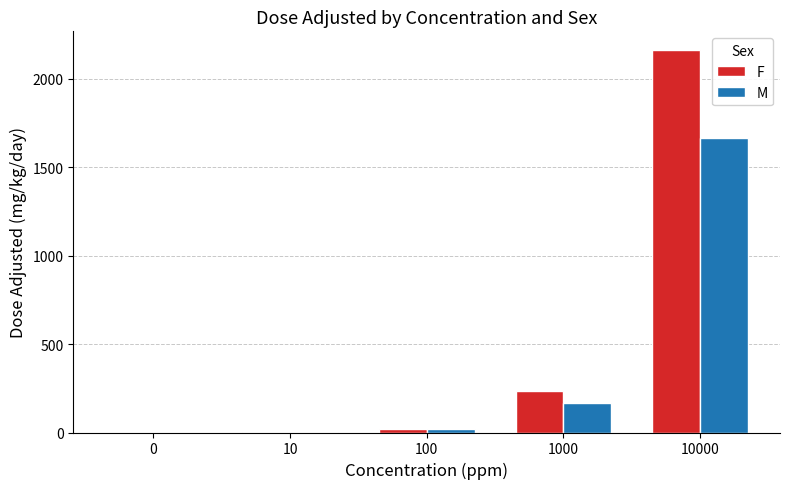

What is the difference between the M values at 10000 and 0?

1662.5